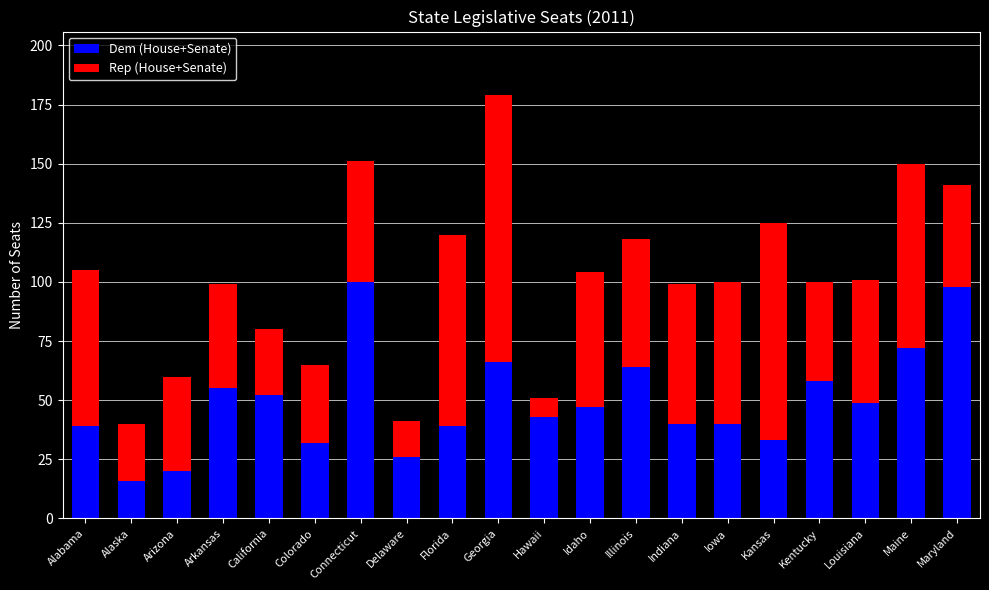

How many series are shown in this chart?

2